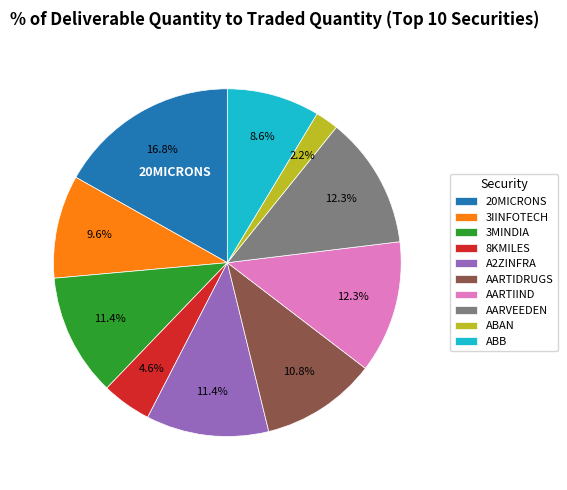

Combined, do ABB and AARTIDRUGS account for over 50%?

No